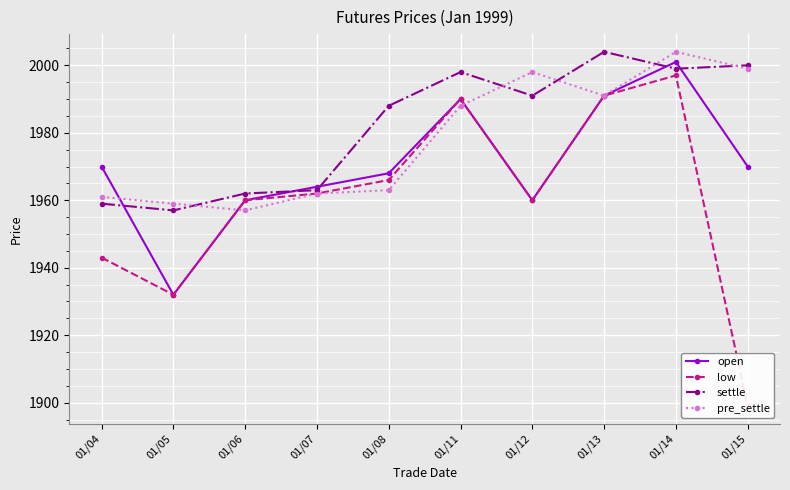

Between 01/08 and 01/13, which is larger?

01/13